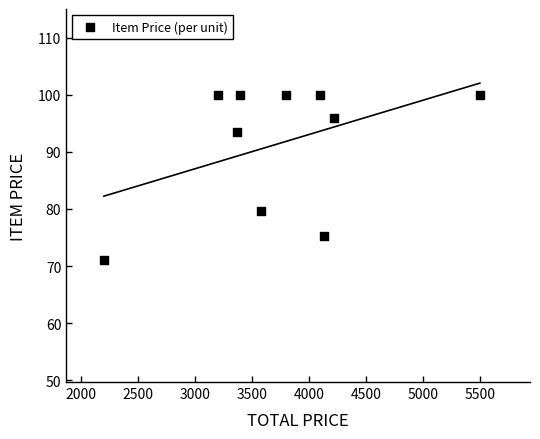

What Y value in the scatter plot is closest to 85?

79.7